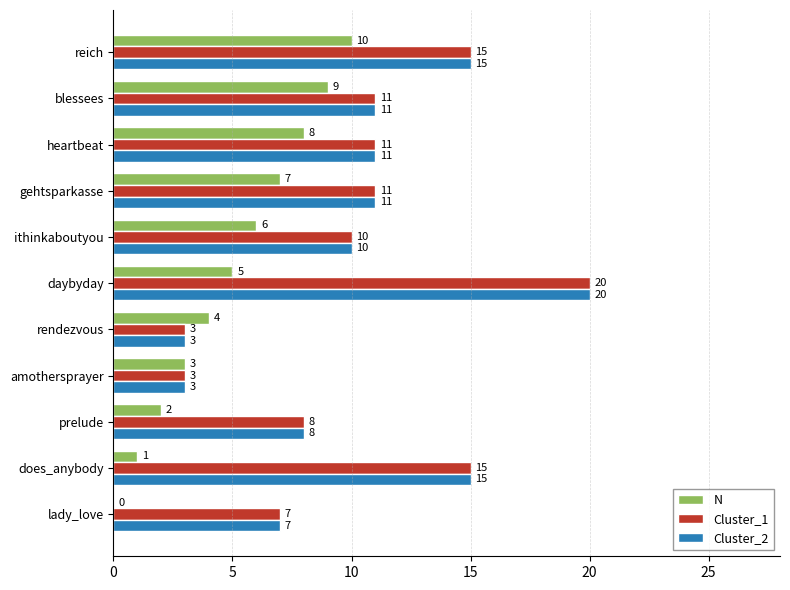

What is the greatest value displayed?

20